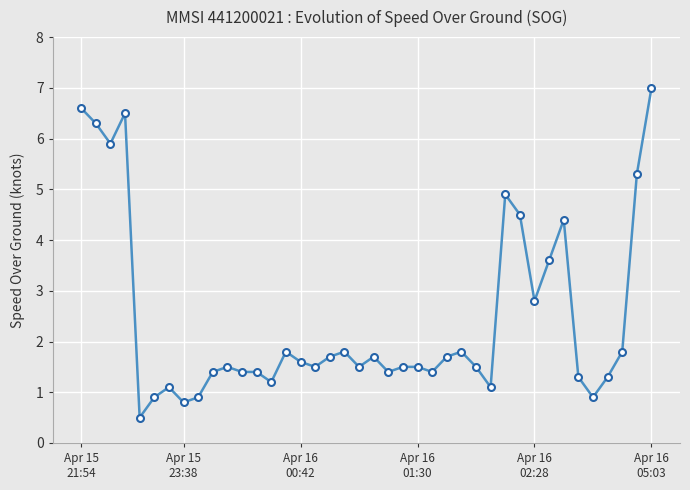

What is the average value?

2.4